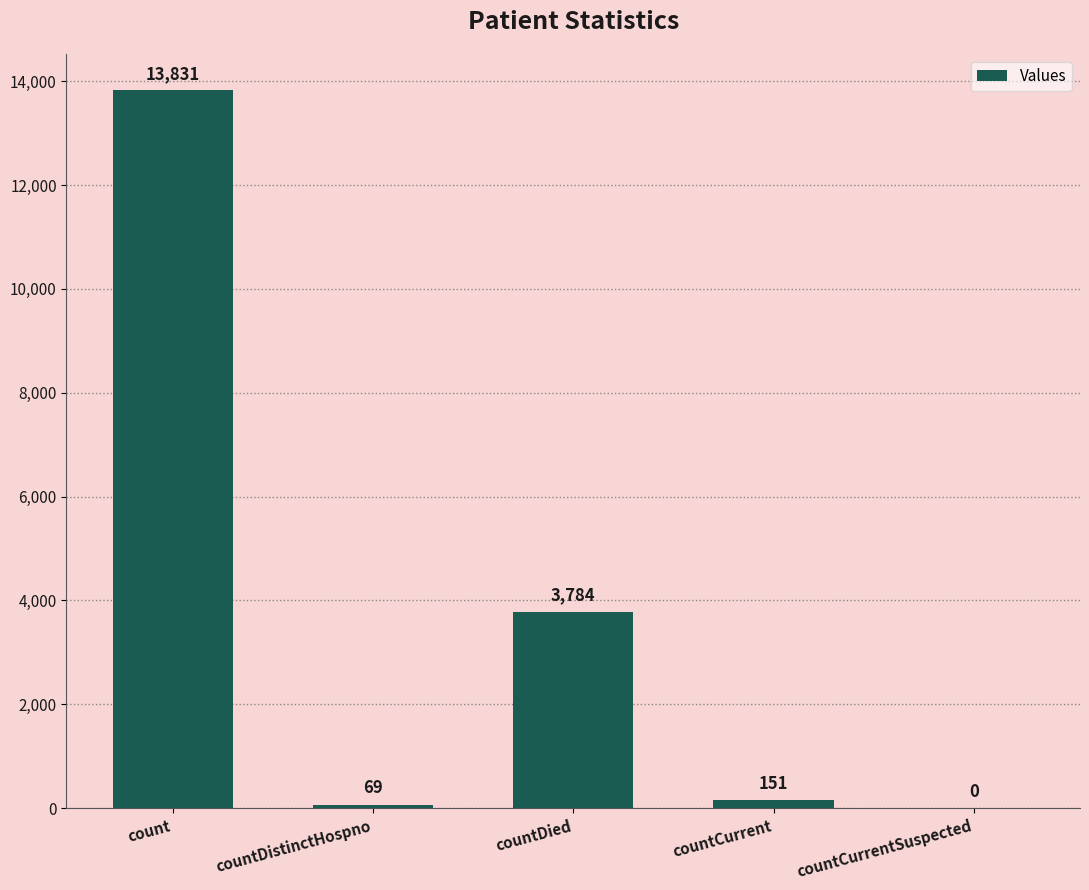

Reading left to right, list all the values displayed in this chart.

count=13831	countDistinctHospno=69	countDied=3784	countCurrent=151	countCurrentSuspected=0